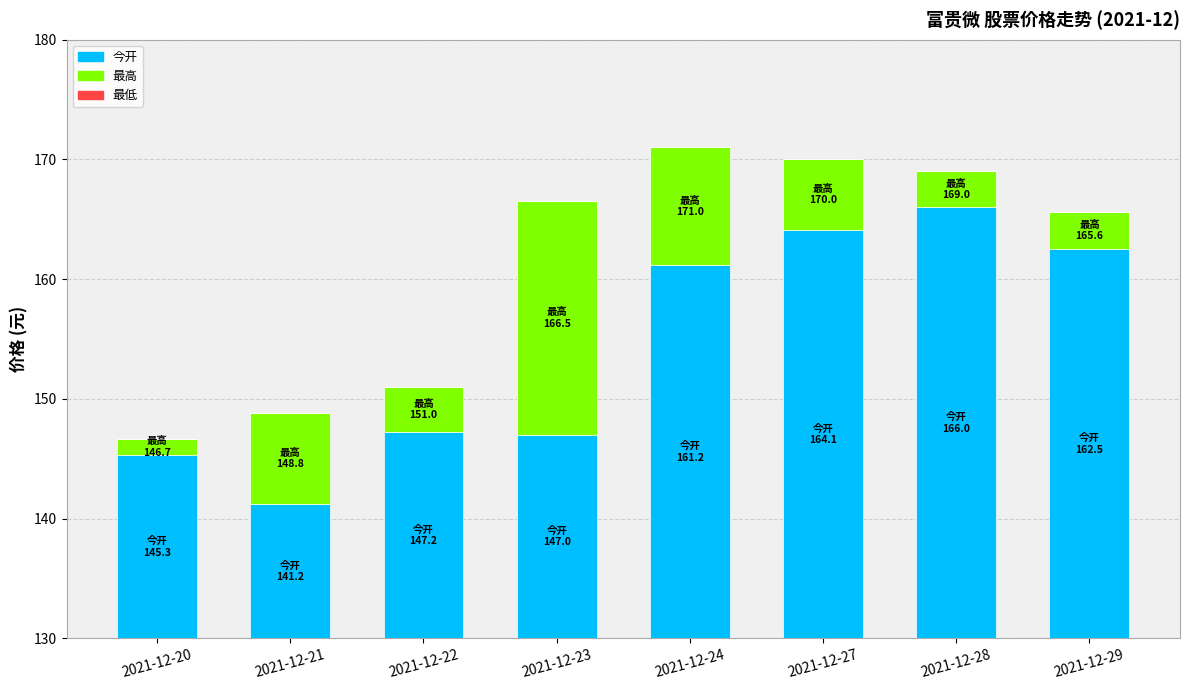

Which series has the widest spread of values?

今开